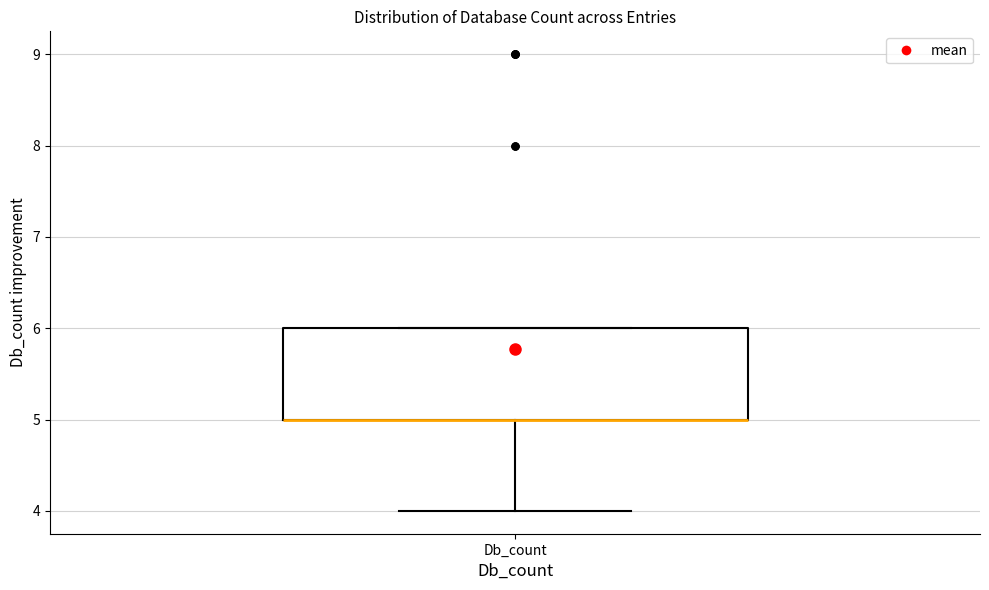

Read this box plot against the y-axis: the position of the median line, the range covered by the box, and the ends of both whiskers. The values are not printed on the chart, so give them approximately, as read against the axis.

median 5 (drawn on the box's lower edge), box 5 to 6, whiskers 4 to 6